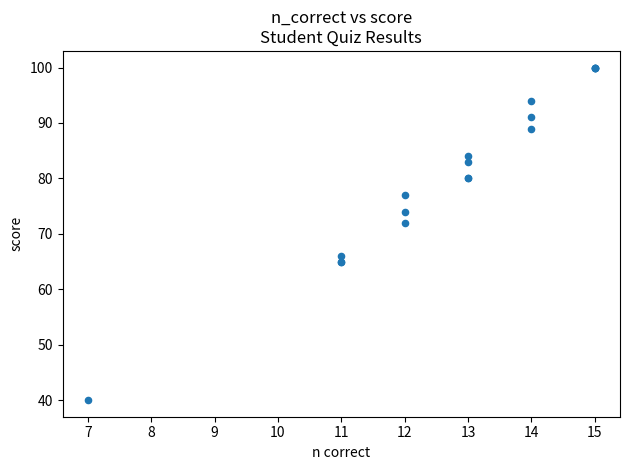

What Y value in the scatter plot is closest to 70?

72